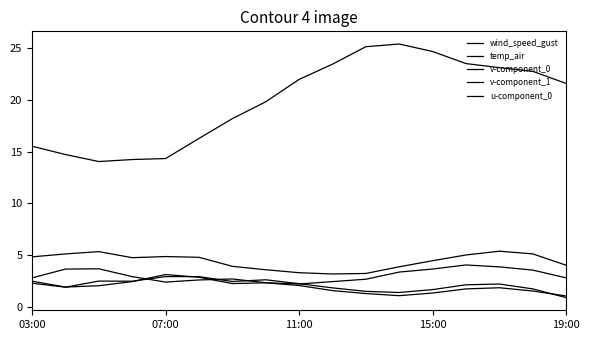

What is the minimum value for v-component_1?

0.9